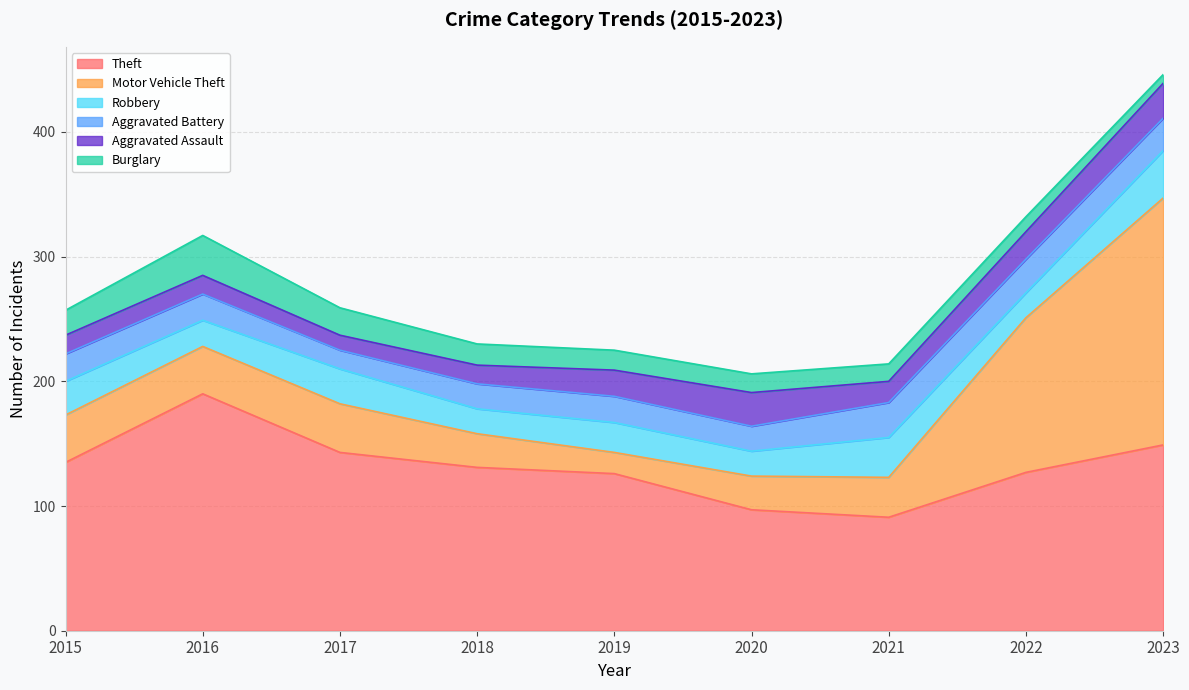

At which category does Theft reach its first local peak?

2016